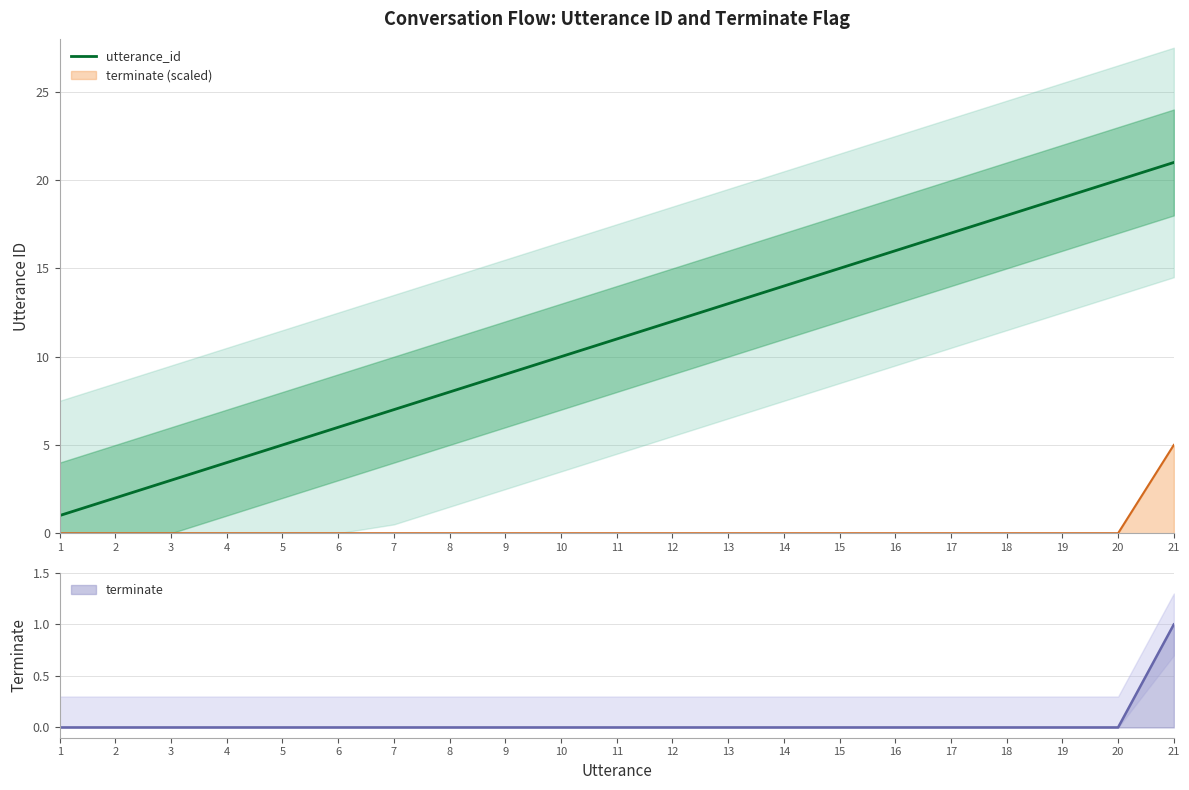

What is the value of the 8th point from the left?

8